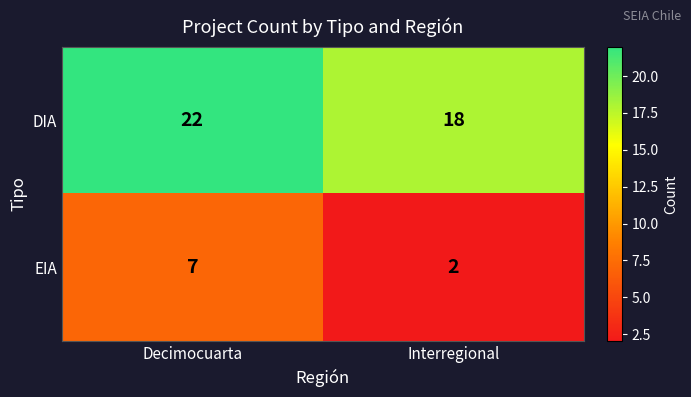

True or false: EIA has a value of 7 at Decimocuarta.

True